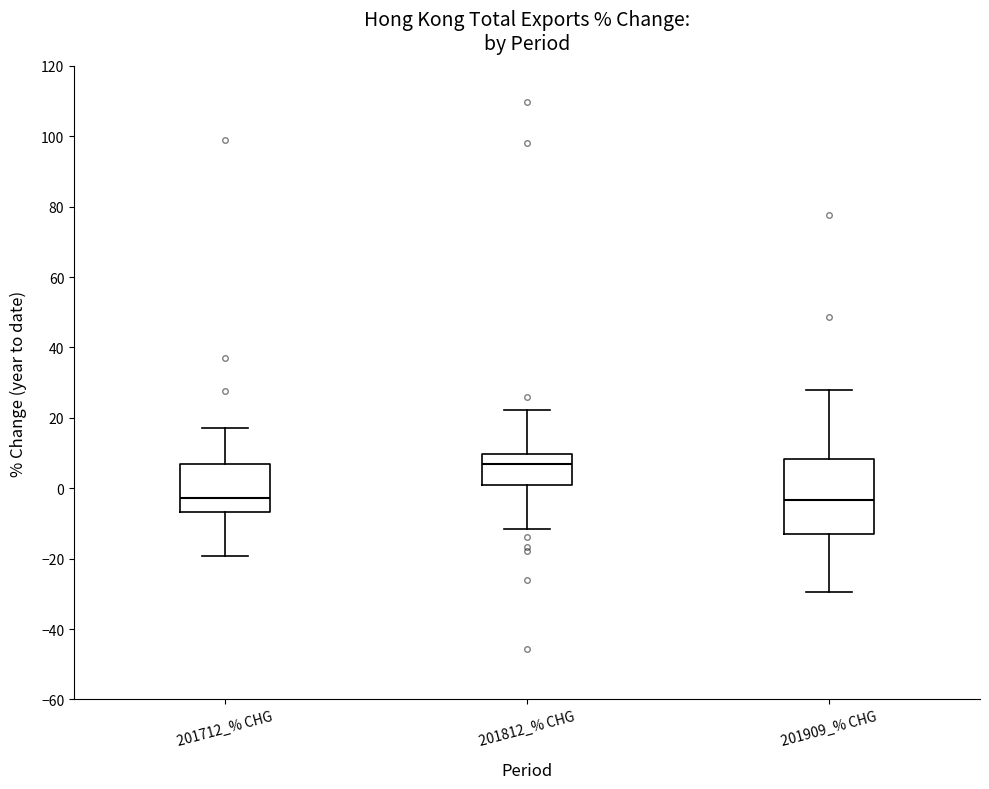

Reading left to right, transcribe this box plot: for each box, give where its median line is, the range the box spans, and where its two whiskers end, as read against the y-axis. The values are not printed on the chart, so give them approximately, as read against the axis.

201712_% CHG: median -2, box -6 to 6, whiskers -20 to 18
201812_% CHG: median 6, box 0 to 10, whiskers -12 to 22
201909_% CHG: median -4, box -14 to 8, whiskers -30 to 28